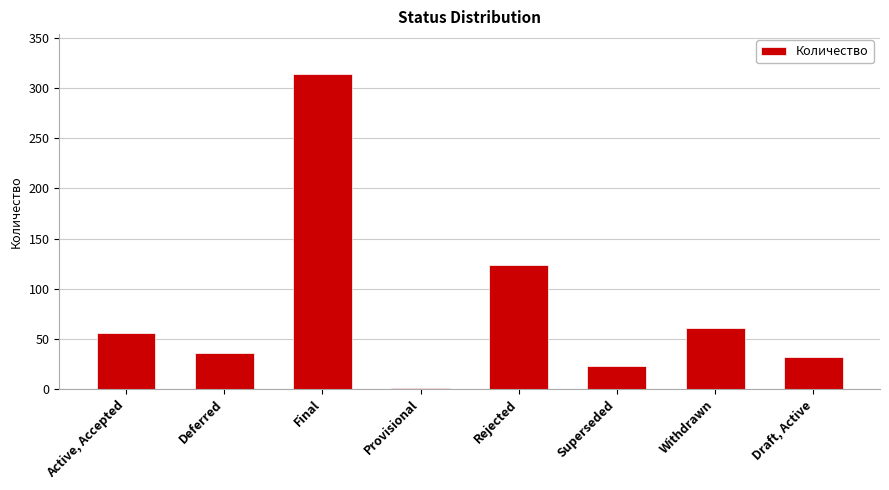

True or false: the data shows 1 at Provisional.

True